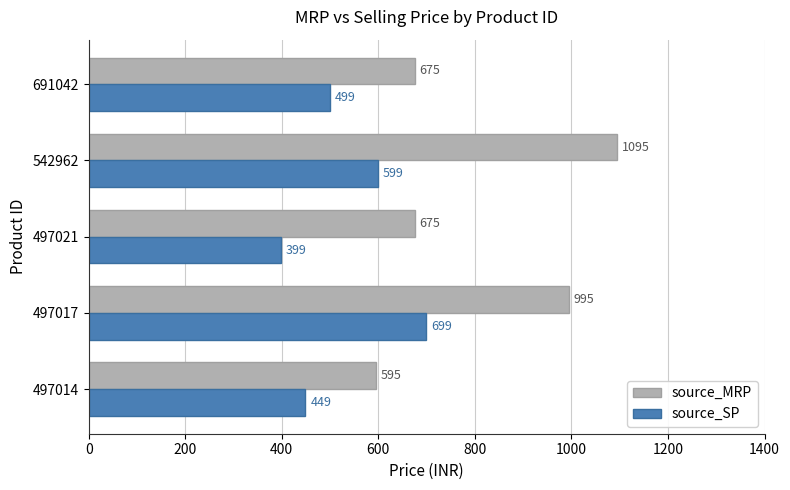

What is the sum of the source_MRP values at 497014 and 542962?

1690